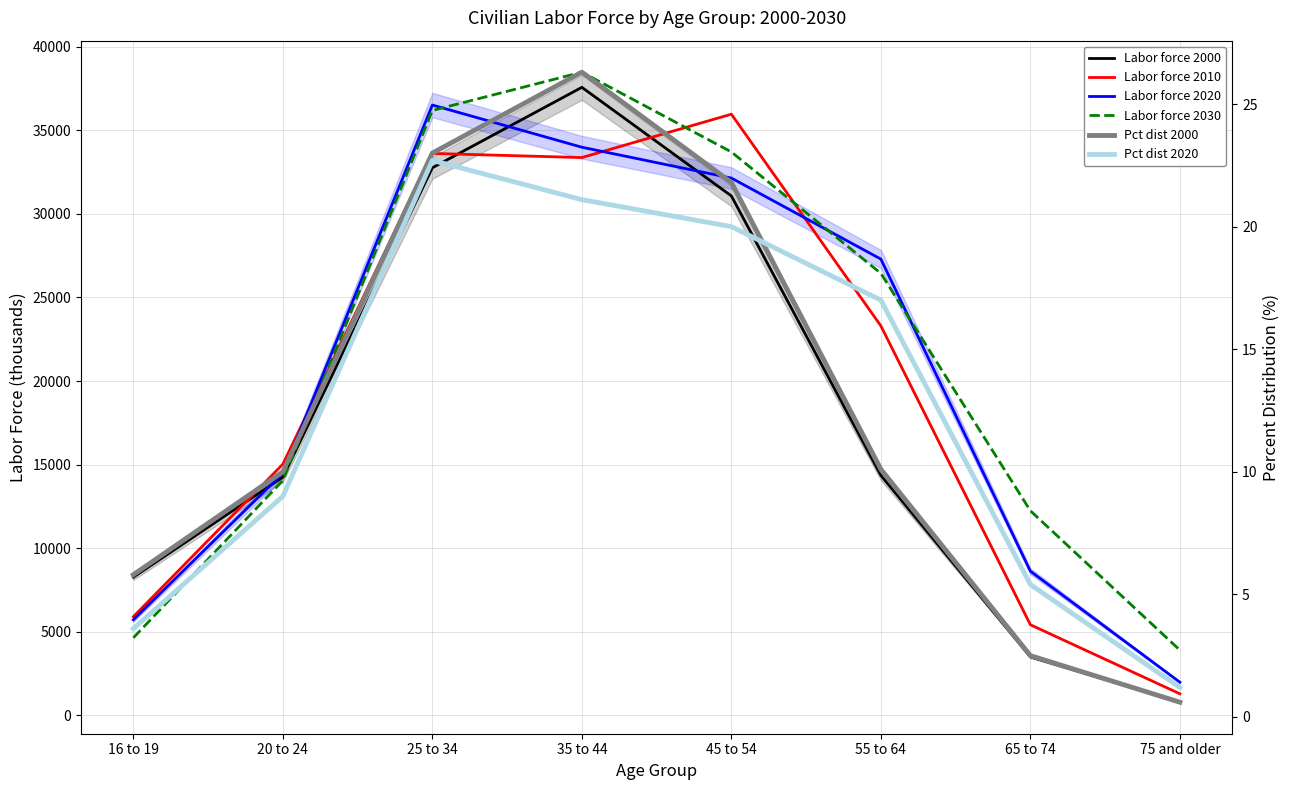

What is the difference between the highest and lowest values at 75 and older?

3904.4